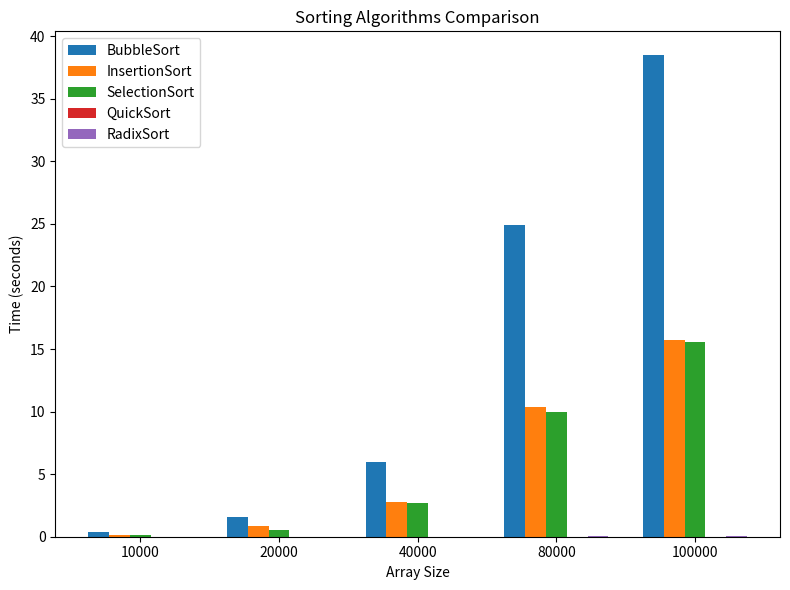

How many groups of bars are there?

5